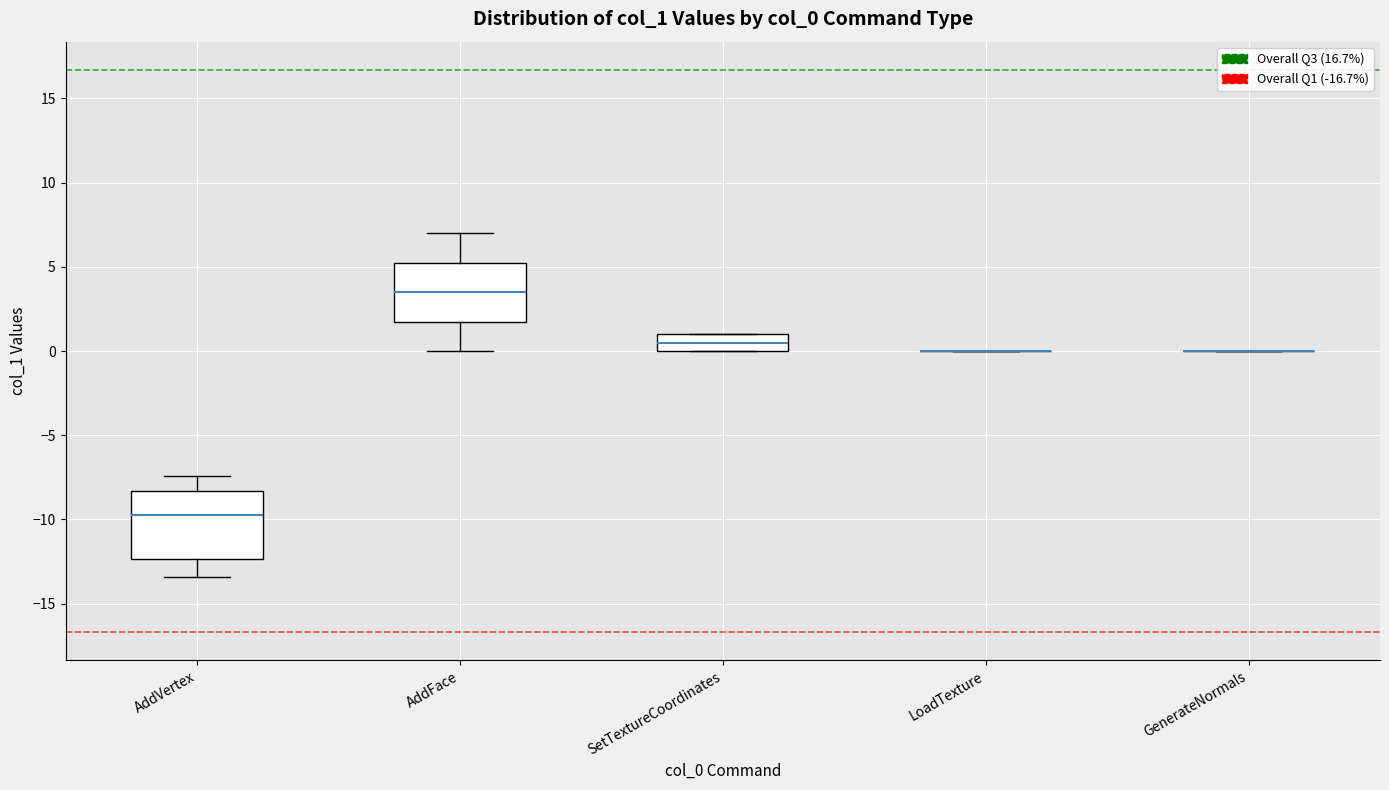

Which box is the tallest, from its lower edge to its upper edge?

AddVertex